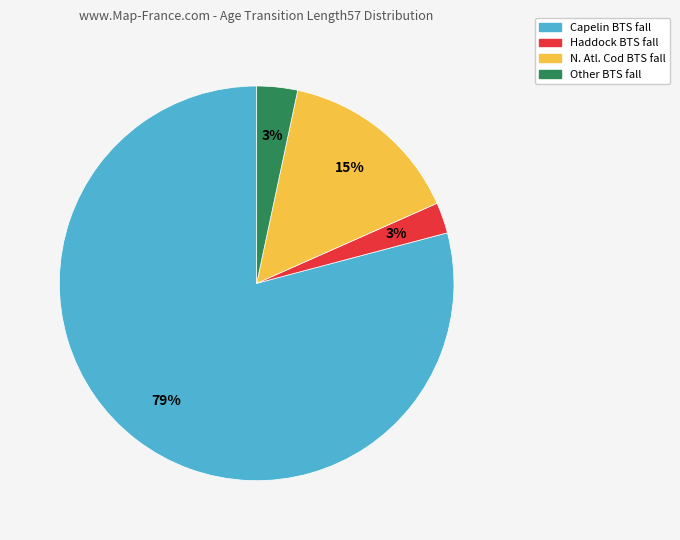

To the nearest percent, what is the average slice percentage?

25%